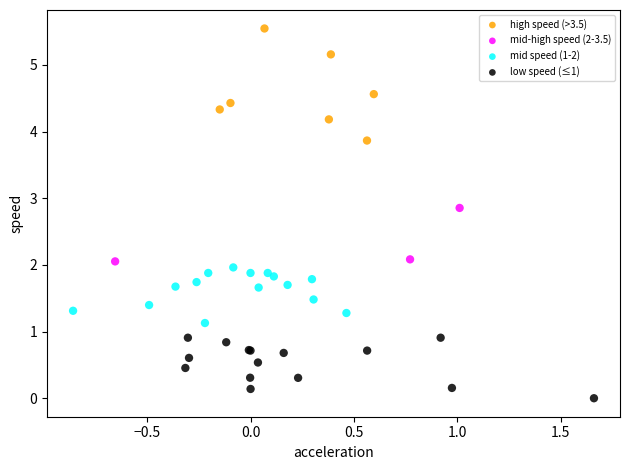

Which series contains the highest Y value?

high speed (>3.5)